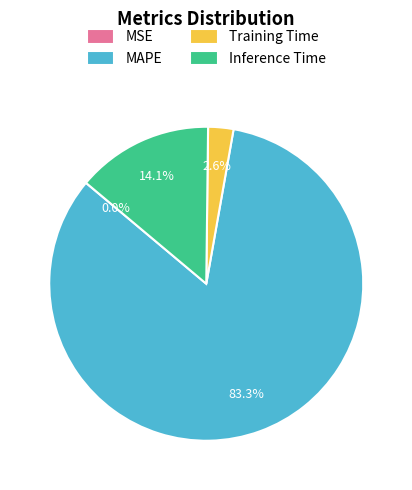

True or false: Training Time accounts for 14% of the total.

False